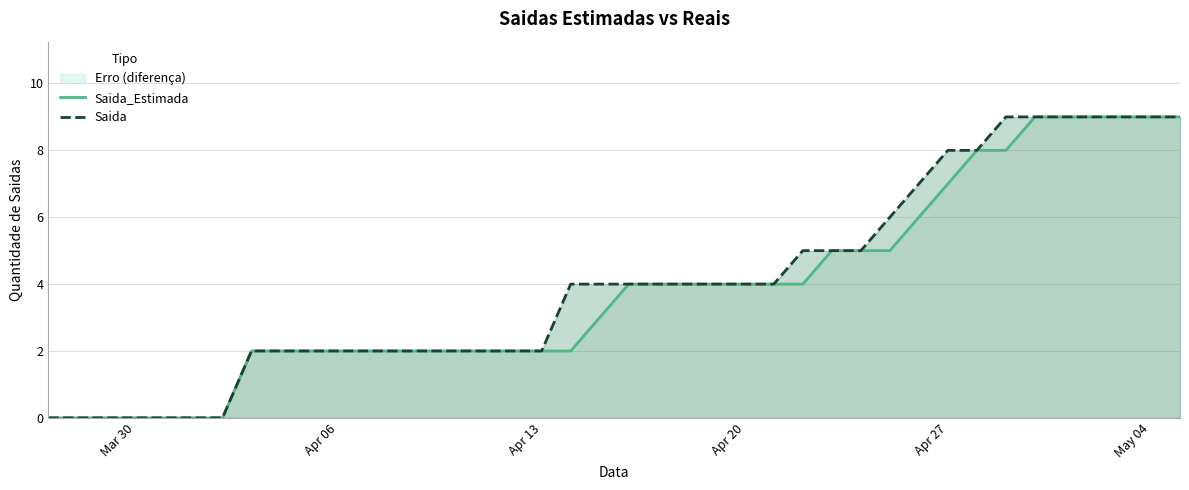

True or false: Saida_Estimada and Saida cross at least once.

False